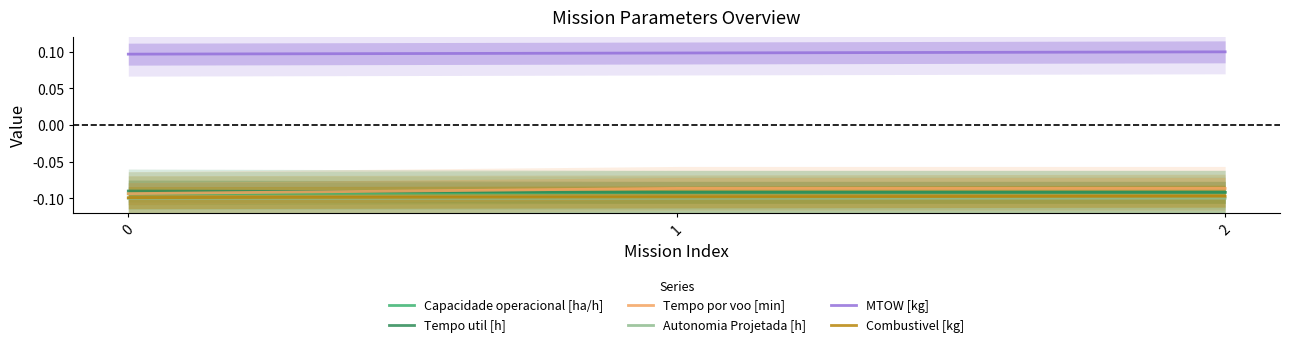

Which has a higher value, 1 or 0?

1